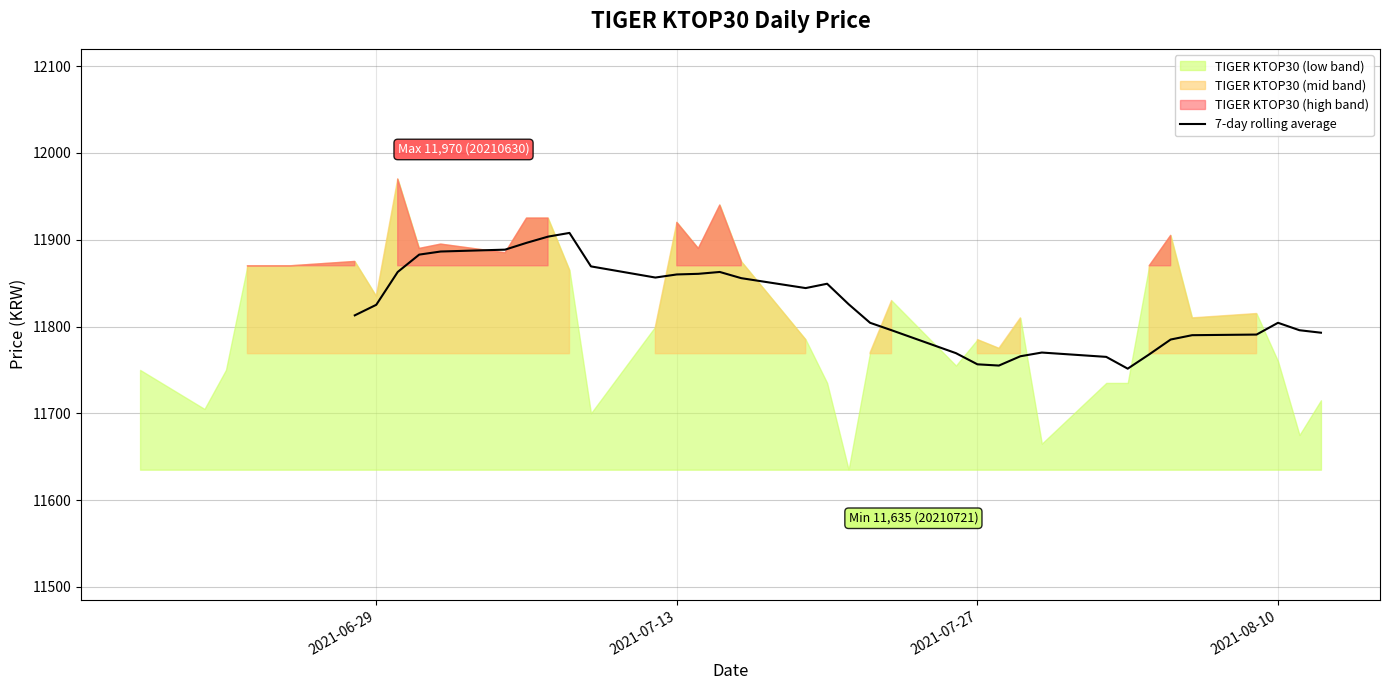

Is it true that the value at 2021-06-29 is 17536.9?

False